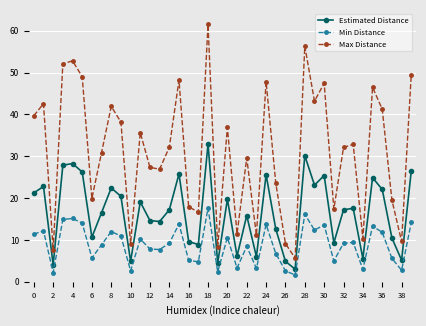

What is the average value of the Min Distance series?

8.9